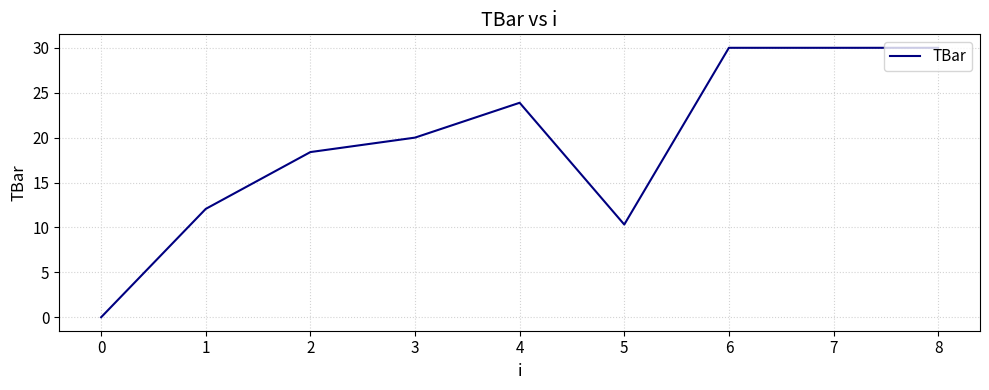

Reading left to right, extract all data points from this chart.

0.0	12.1	18.4	20.0	23.9	10.3	30.0	30.0	30.0